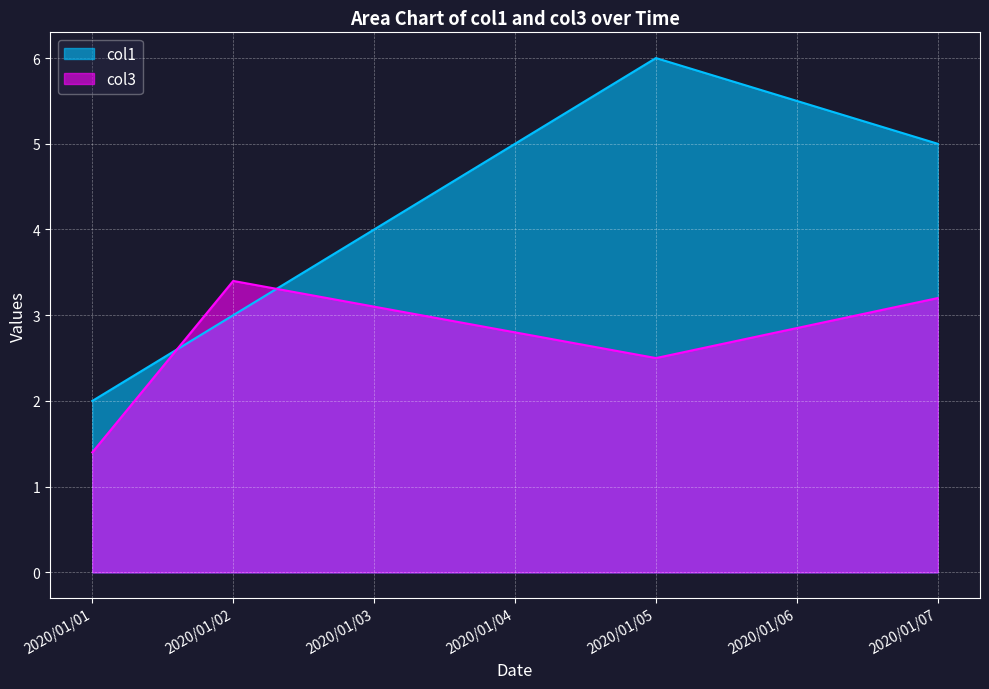

What are all the series names shown in the legend?

col1, col3